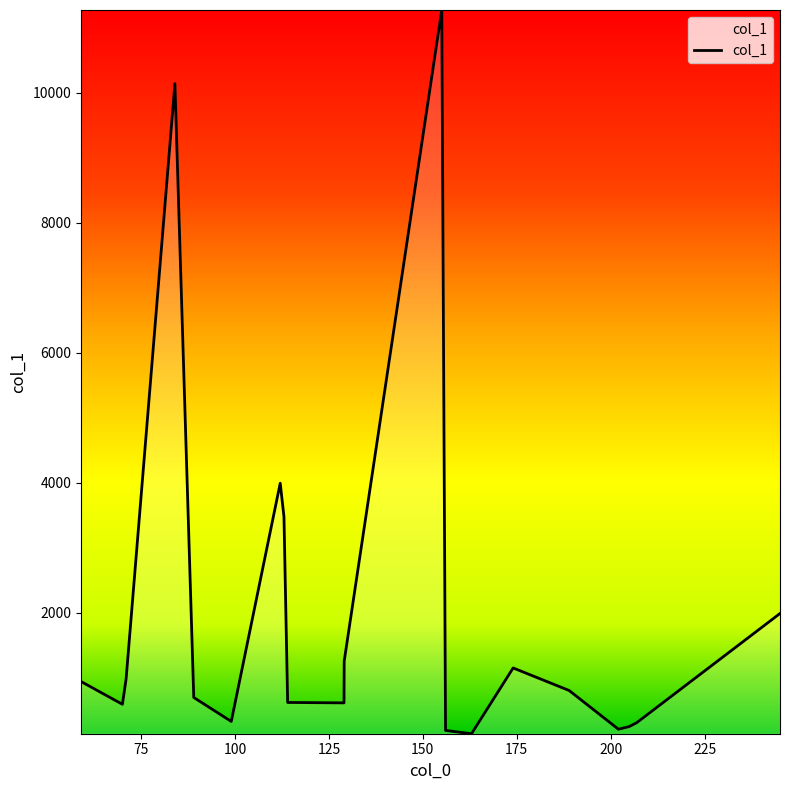

What is the maximum value shown in the chart?

11276.2